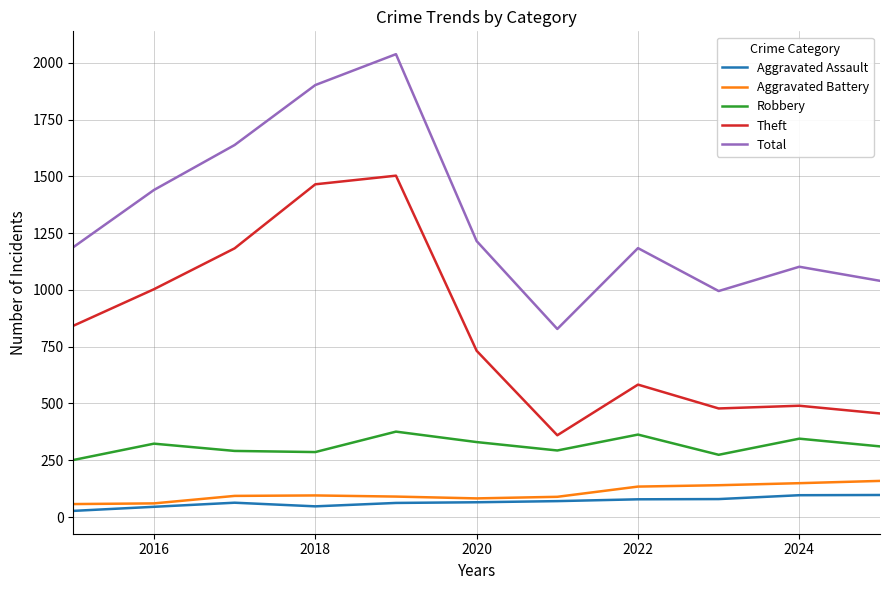

True or false: Theft and Aggravated Assault intersect in this chart.

False